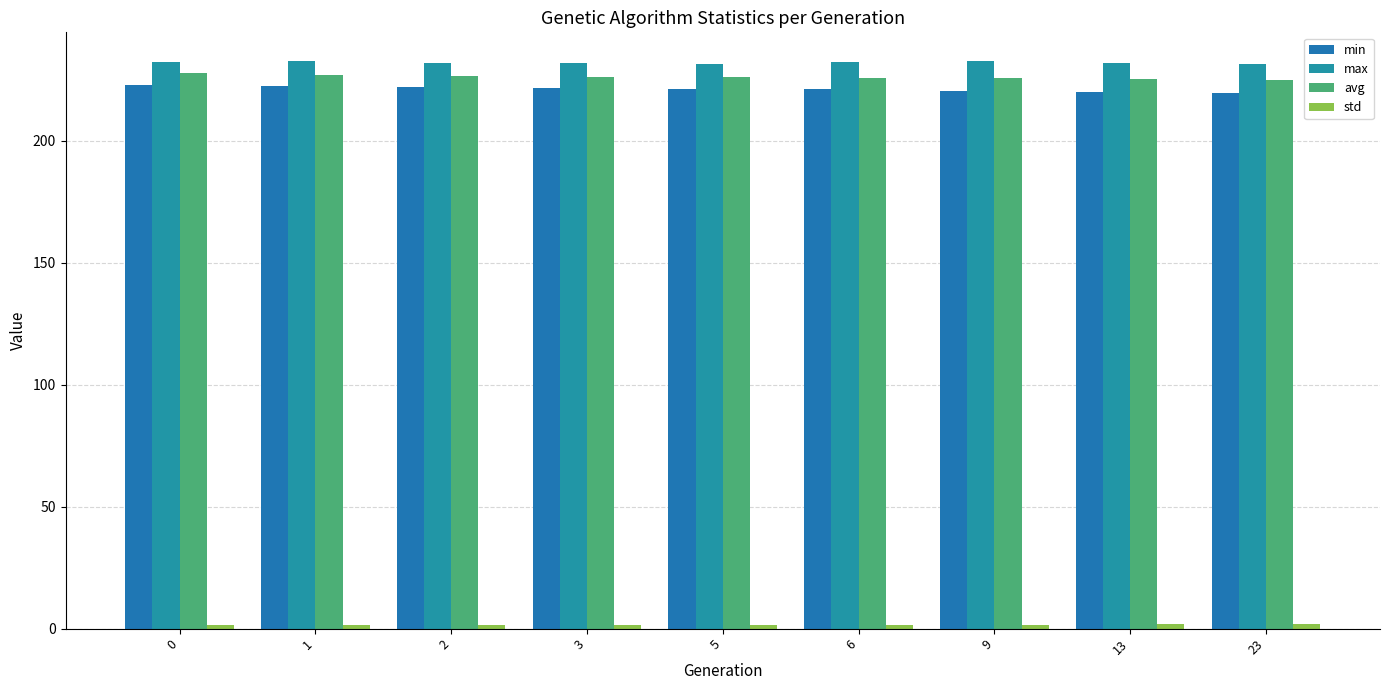

True or false: min has a value of 219.6 at 23.

True